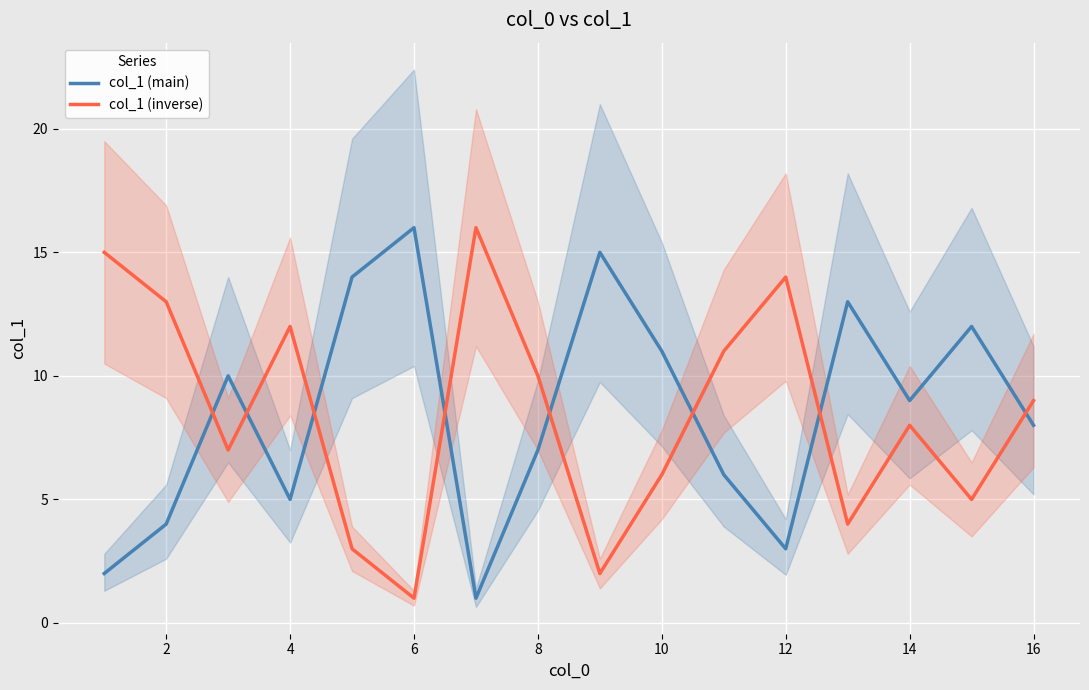

Which series ends up on top after the final intersection of col_1 (inverse) and col_1 (main)?

col_1 (inverse)